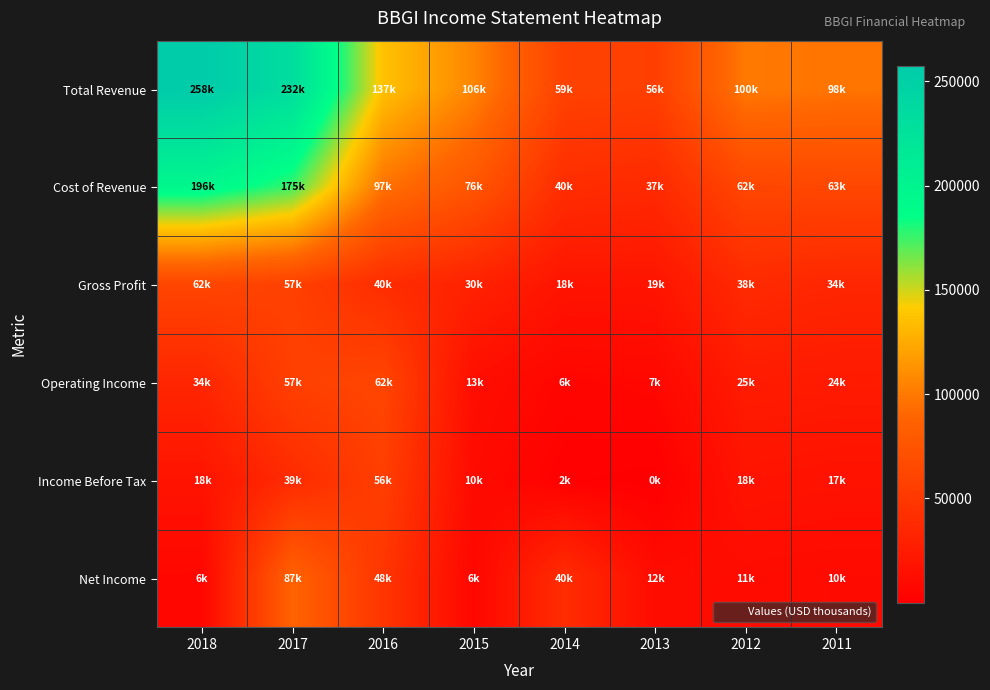

Reading right to left, list all the values displayed in this chart.

Total Revenue: 2011=97700	2012=100200	2013=56100	2014=58700	2015=105900	2016=136700	2017=232200	2018=257500
Cost of Revenue: 2011=63300	2012=62500	2013=37300	2014=40400	2015=75600	2016=96700	2017=174800	2018=195800
Gross Profit: 2011=34400	2012=37700	2013=18800	2014=18400	2015=30300	2016=40000	2017=57400	2018=61700
Operating Income: 2011=23900	2012=24900	2013=7100	2014=5500	2015=13100	2016=61800	2017=56900	2018=34000
Income Before Tax: 2011=16800	2012=18300	2013=100	2014=1500	2015=10000	2016=55800	2017=38900	2018=18200
Net Income: 2011=10100	2012=11000	2013=11500	2014=40000	2015=6400	2016=47500	2017=87100	2018=6500